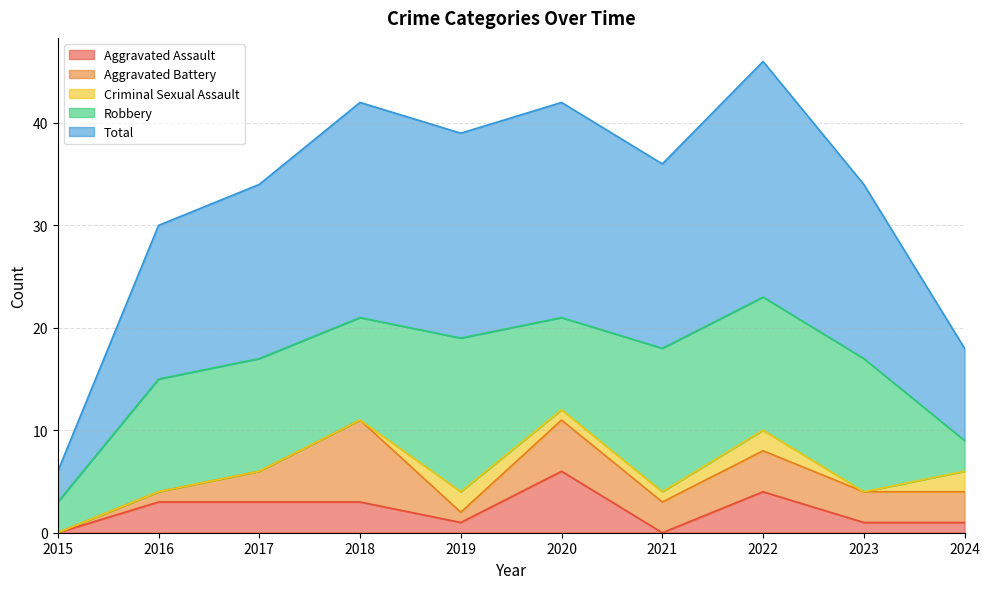

At 2017, list the series in order from largest to smallest.

Total, Robbery, Aggravated Assault, Aggravated Battery, Criminal Sexual Assault